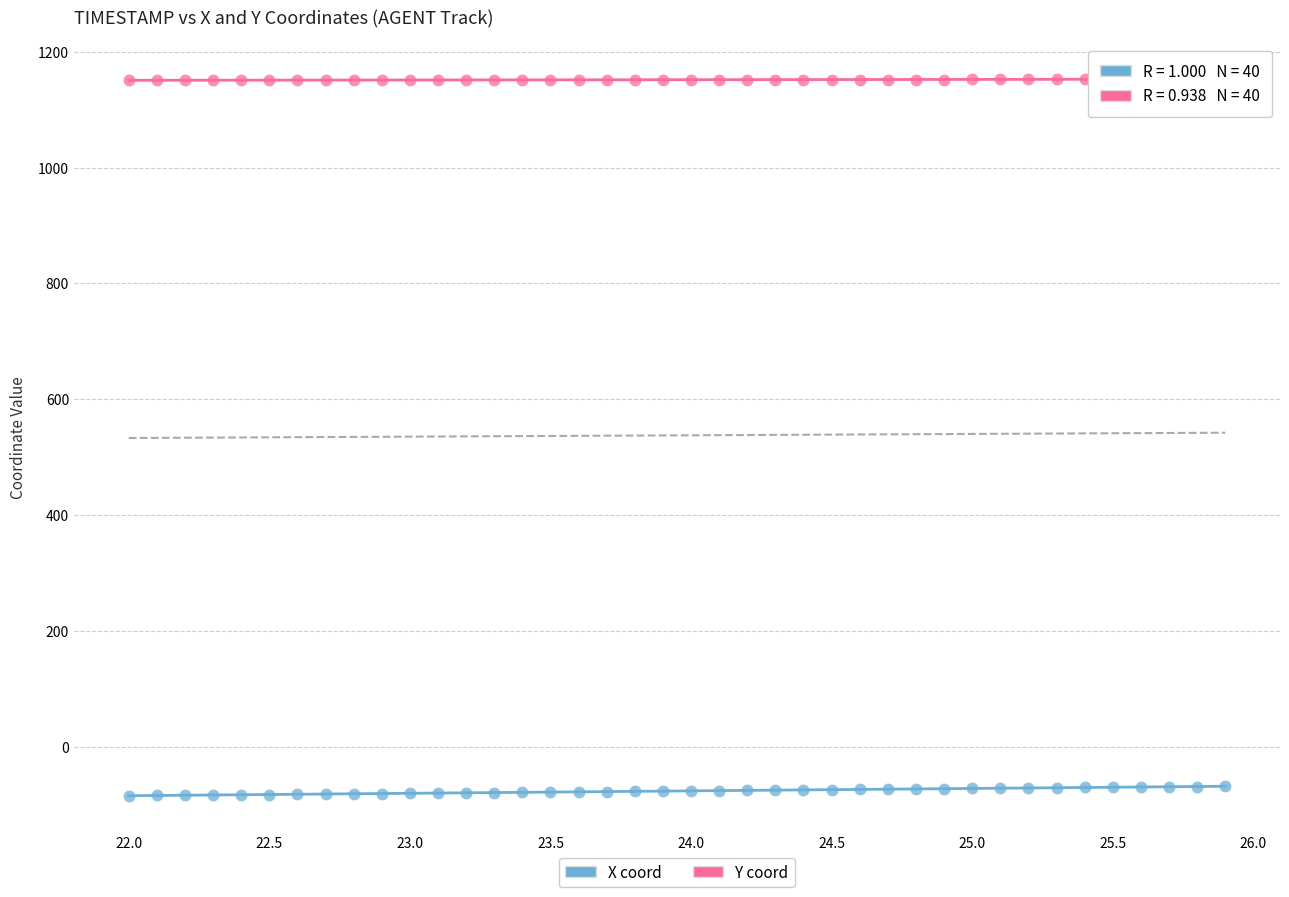

Across all data points, what is the range of X values (max minus min)?

3.9